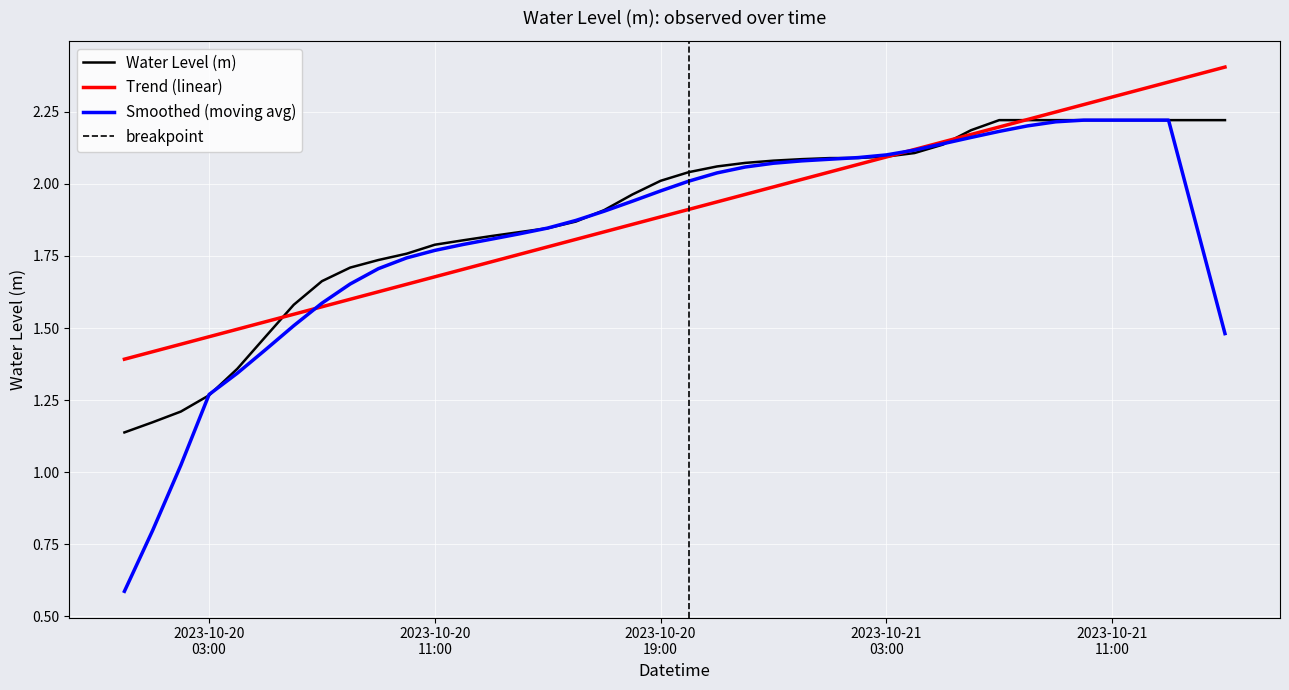

List the labels in order of value, smallest first.

2023-10-20 00:00:00, 2023-10-20 01:00:00, 2023-10-20 02:00:00, 2023-10-20 03:00:00, 2023-10-20 04:00:00, 2023-10-20 05:00:00, 2023-10-20 06:00:00, 2023-10-20 07:00:00, 2023-10-20 08:00:00, 2023-10-20 09:00:00, 2023-10-20 10:00:00, 2023-10-20 11:00:00, 2023-10-20 12:00:00, 2023-10-20 13:00:00, 2023-10-20 14:00:00, 2023-10-20 15:00:00, 2023-10-20 16:00:00, 2023-10-20 17:00:00, 2023-10-20 18:00:00, 2023-10-20 19:00:00, 2023-10-20 20:00:00, 2023-10-20 21:00:00, 2023-10-20 22:00:00, 2023-10-20 23:00:00, 2023-10-21 00:00:00, 2023-10-21 01:00:00, 2023-10-21 02:00:00, 2023-10-21 03:00:00, 2023-10-21 04:00:00, 2023-10-21 05:00:00, 2023-10-21 06:00:00, 2023-10-21 07:00:00, 2023-10-21 08:00:00, 2023-10-21 09:00:00, 2023-10-21 10:00:00, 2023-10-21 11:00:00, 2023-10-21 12:00:00, 2023-10-21 13:00:00, 2023-10-21 14:00:00, 2023-10-21 15:00:00